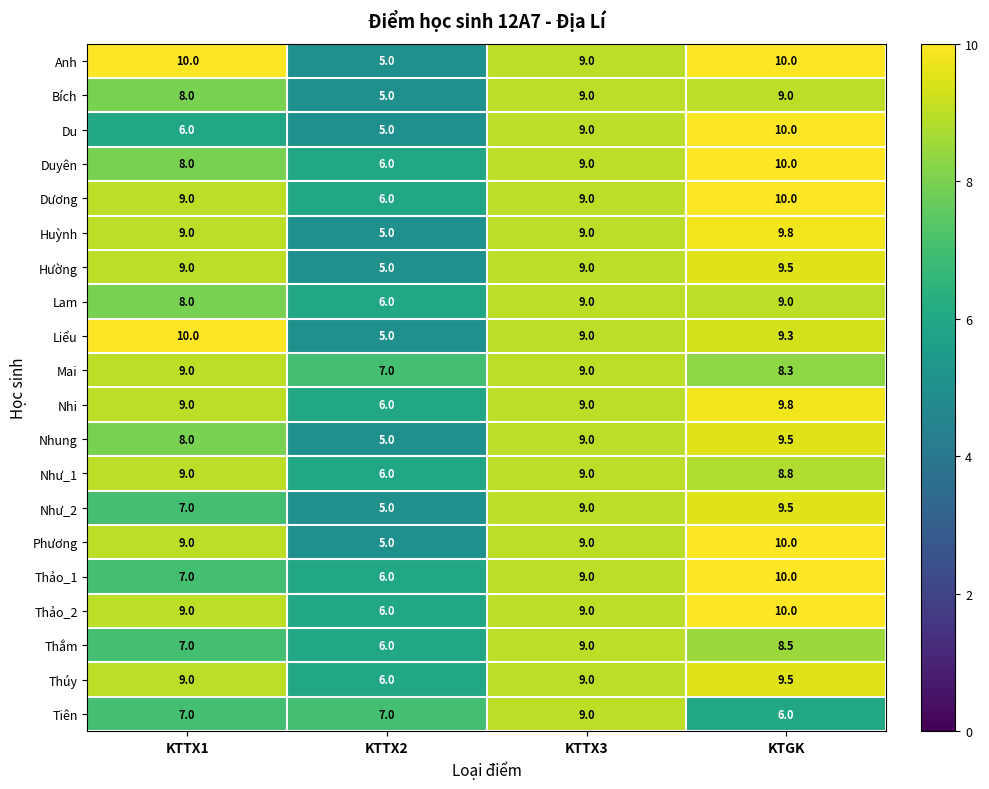

How many distinct data groups are displayed?

20